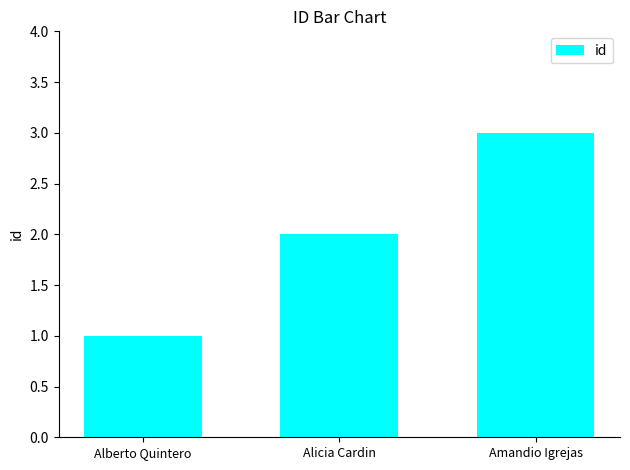

Reading left to right, what are all the values shown in this chart?

1	2	3